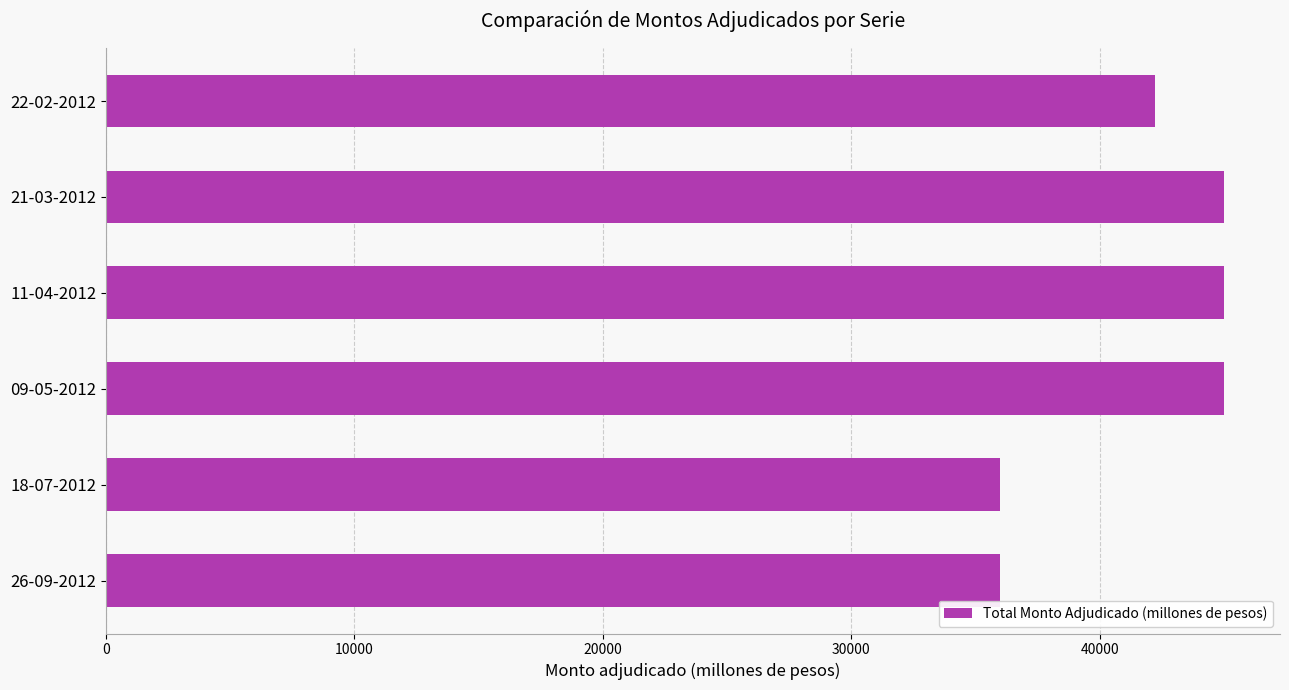

What is the smallest value displayed?

36000